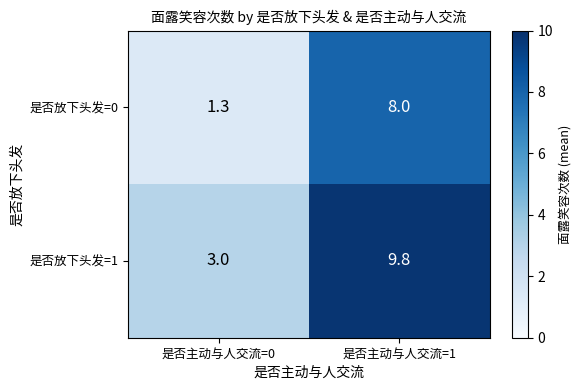

At which label is 是否放下头发=0 closest to 4?

是否主动与人交流=0